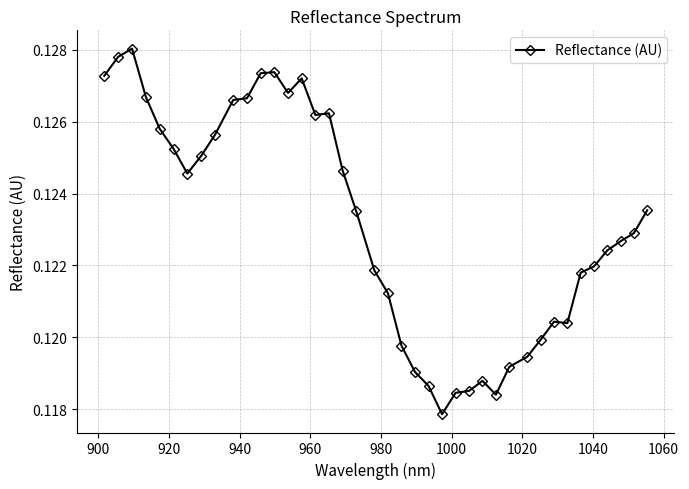

True or false: there are more than 0 points higher than both neighbors.

True